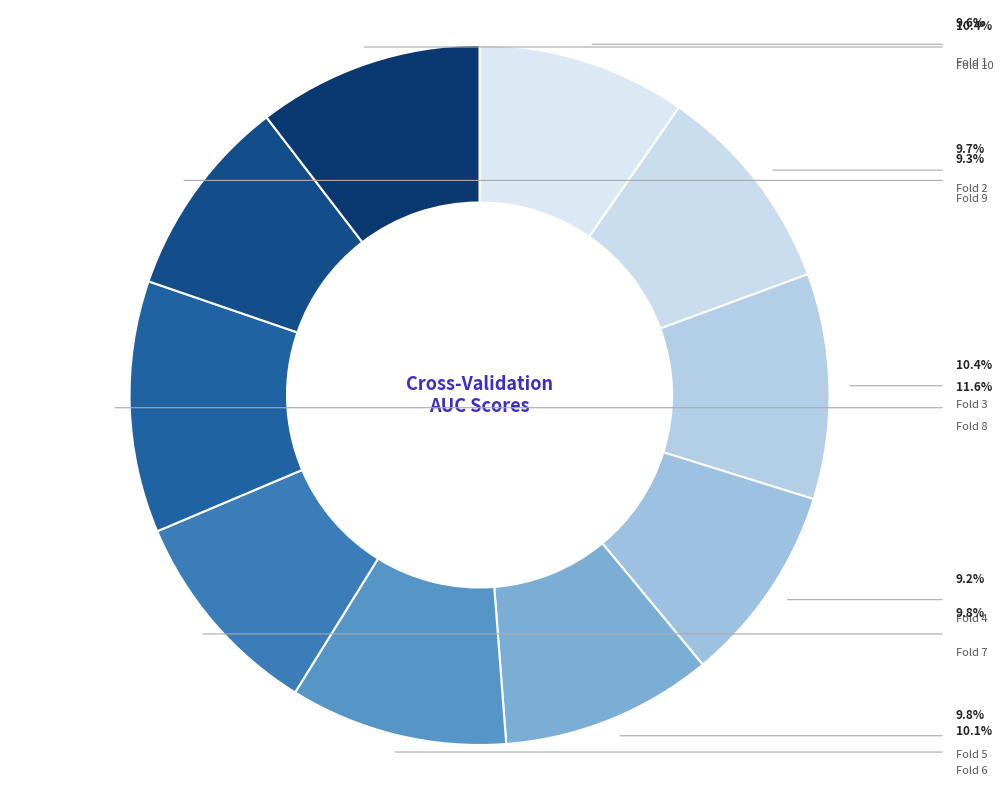

Combined, do Fold 8 and Fold 4 account for over 50%?

No